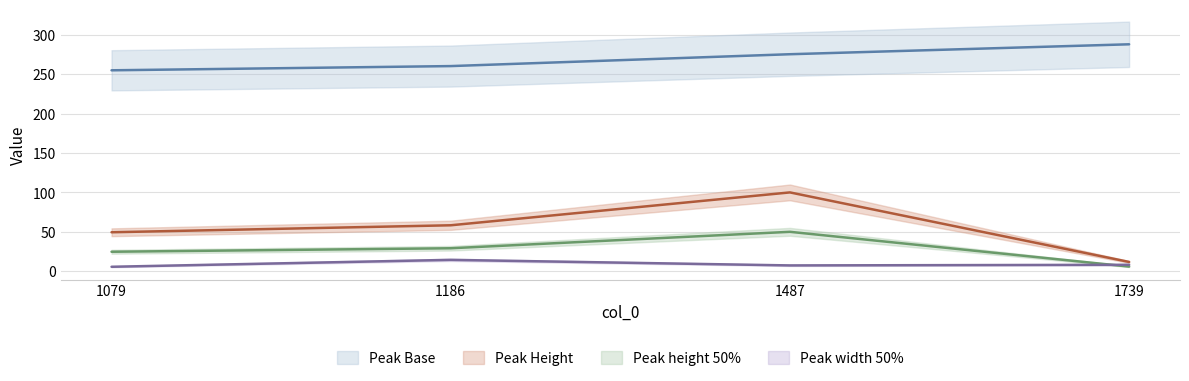

At which category does the chart reach its peak across all series?

1739